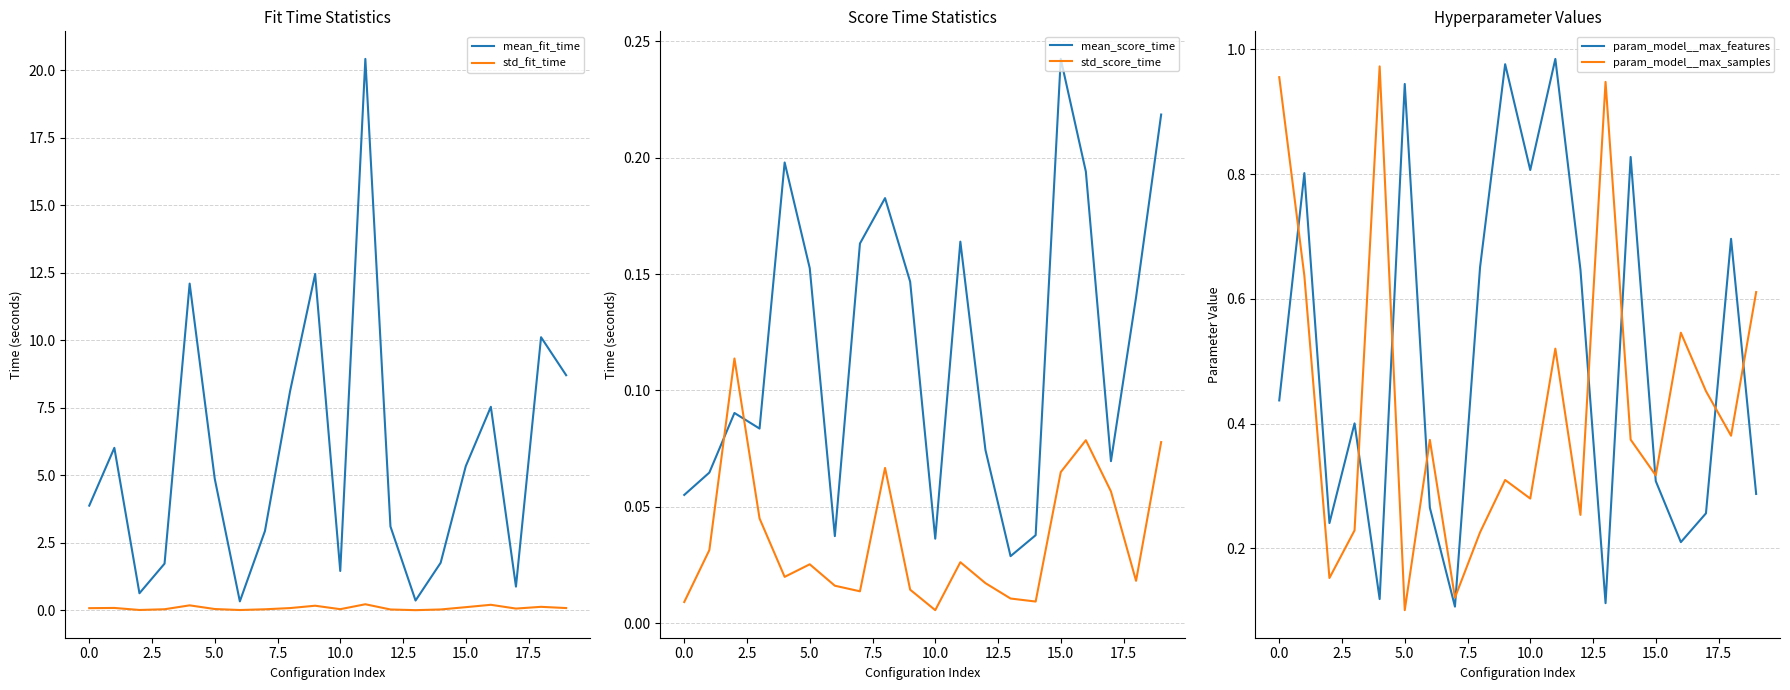

Reading right to left, list all the values displayed in this chart.

mean_fit_time: 8.7	10.1	0.9	7.5	5.3	1.8	0.4	3.1	20.4	1.5	12.5	8.1	2.9	0.3	4.9	12.1	1.7	0.6	6.0	3.9
std_fit_time: 0.1	0.1	0.1	0.2	0.1	0.0	0.0	0.0	0.2	0.0	0.2	0.1	0.0	0.0	0.1	0.2	0.0	0.0	0.1	0.1
mean_score_time: 0.2	0.1	0.1	0.2	0.2	0.0	0.0	0.1	0.2	0.0	0.1	0.2	0.2	0.0	0.2	0.2	0.1	0.1	0.1	0.1
std_score_time: 0.1	0.0	0.1	0.1	0.1	0.0	0.0	0.0	0.0	0.0	0.0	0.1	0.0	0.0	0.0	0.0	0.0	0.1	0.0	0.0
param_model__max_features: 0.3	0.7	0.3	0.2	0.3	0.8	0.1	0.6	1.0	0.8	1.0	0.7	0.1	0.3	0.9	0.1	0.4	0.2	0.8	0.4
param_model__max_samples: 0.6	0.4	0.5	0.5	0.3	0.4	0.9	0.3	0.5	0.3	0.3	0.2	0.1	0.4	0.1	1.0	0.2	0.2	0.6	1.0